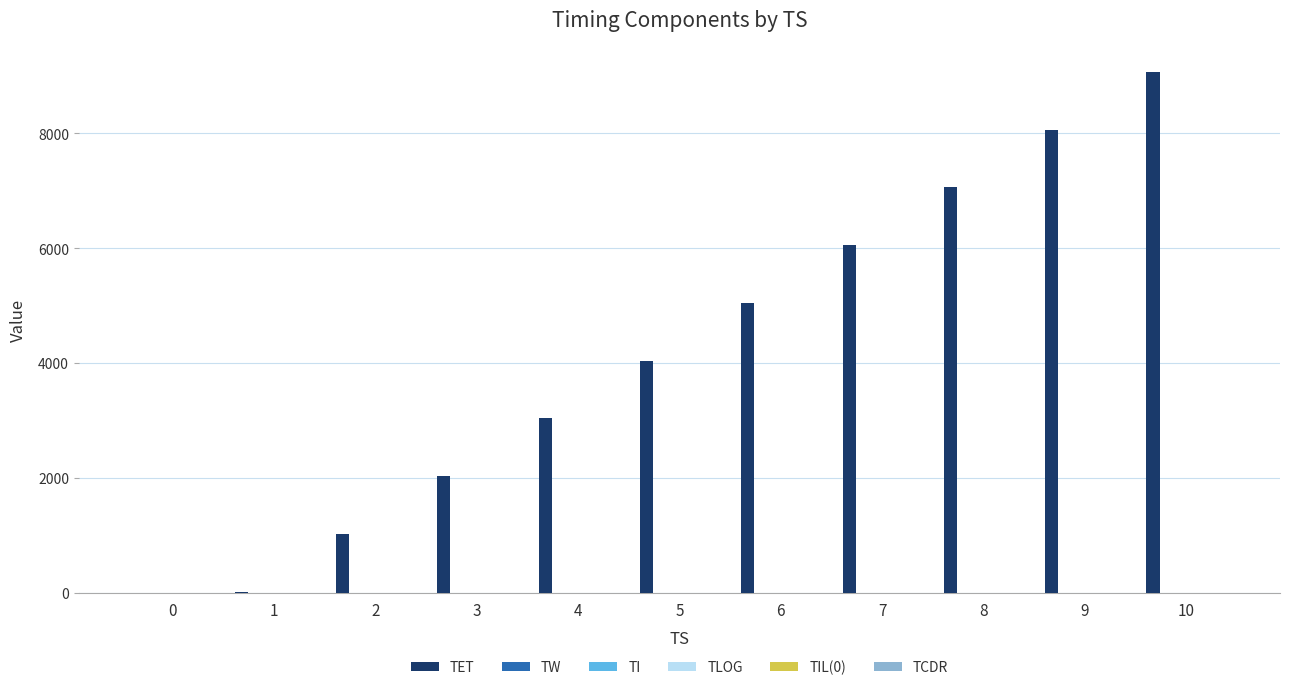

Which series changed the most between 1 and 6?

TET